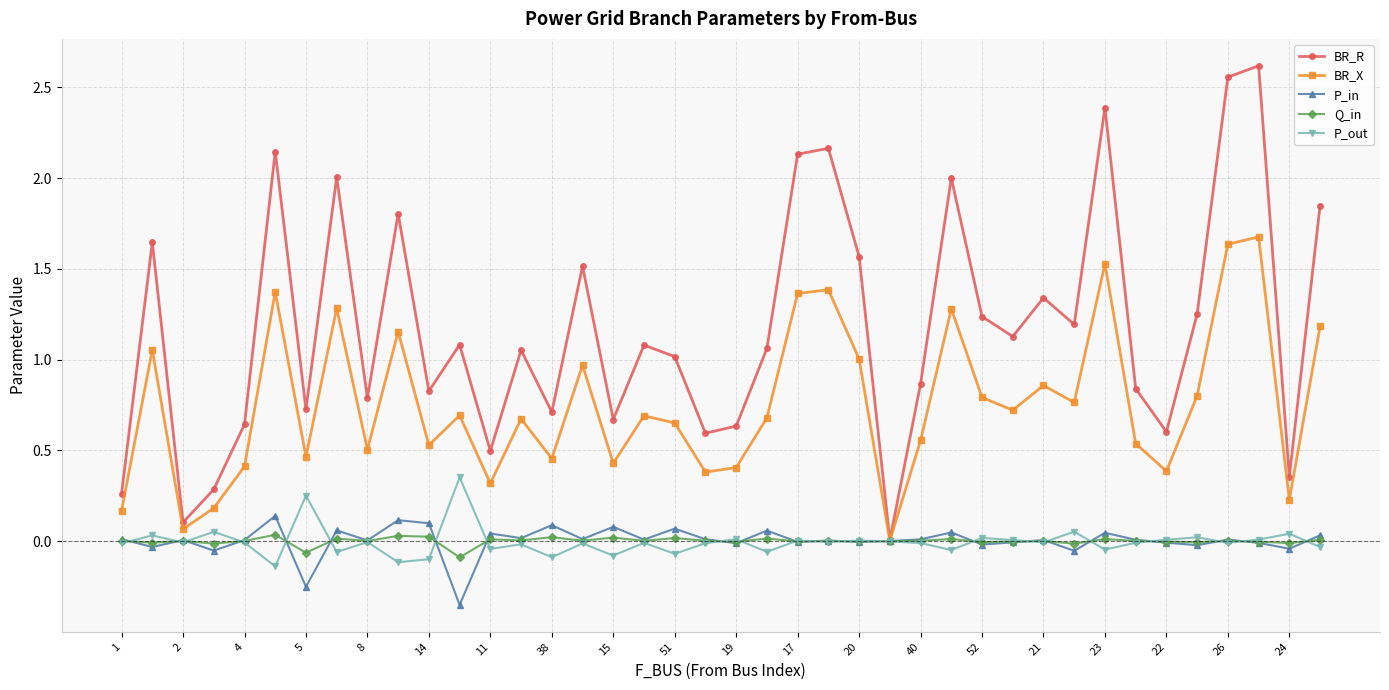

Count the number of data series in this chart.

5